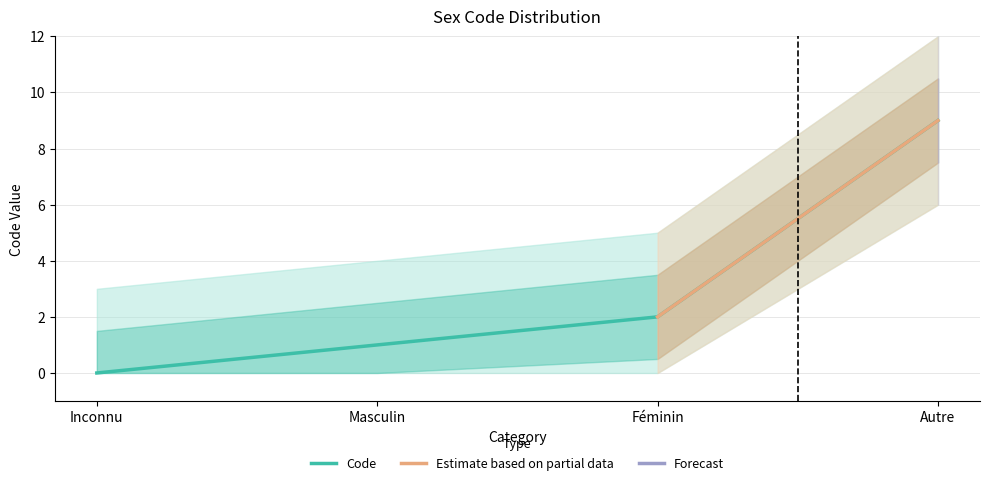

List the labels in order of value, largest first.

Autre, Féminin, Masculin, Inconnu